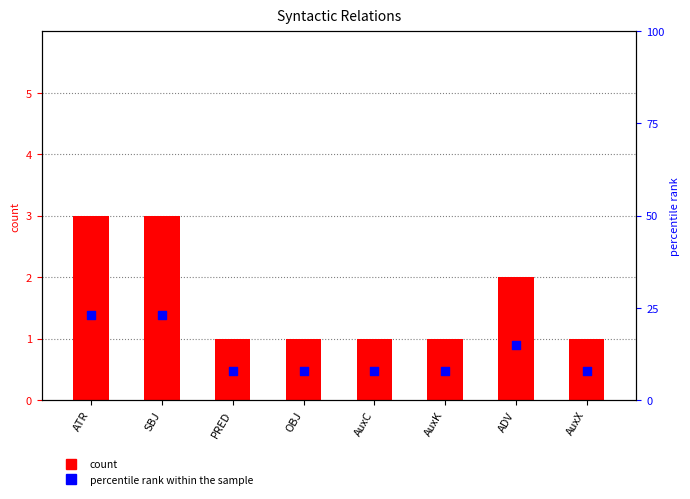

What are all the series names shown in the legend?

count, percentile rank within the sample